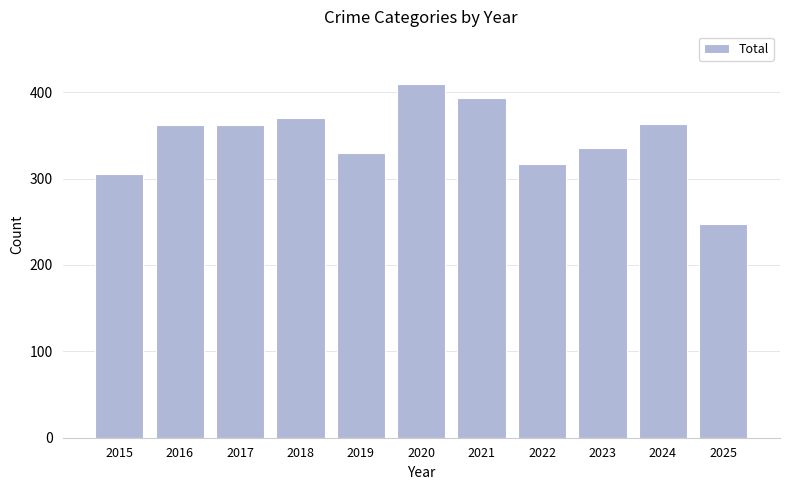

How many series are shown in this chart?

1